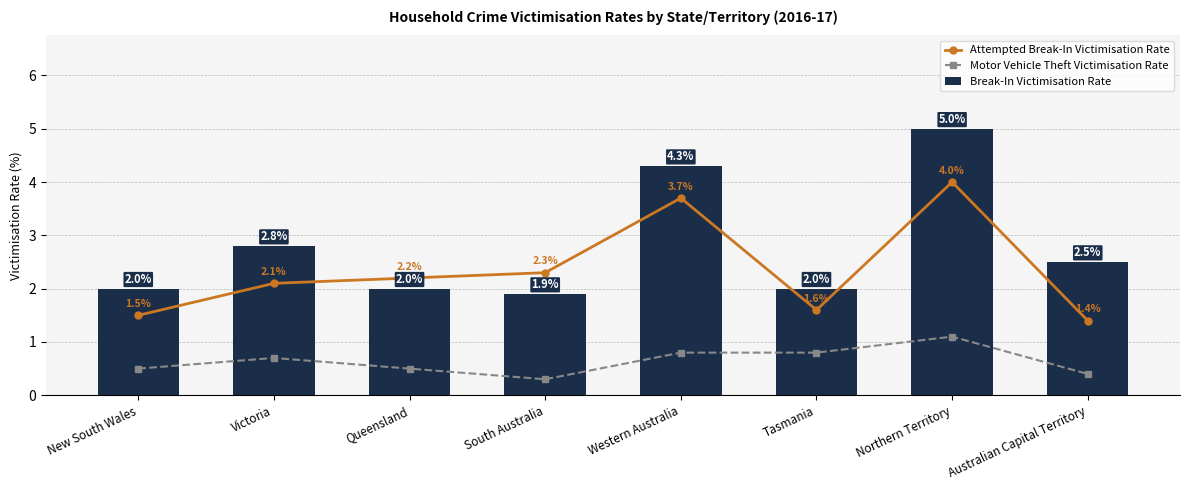

Reading left to right, list all the values displayed in this chart.

Attempted Break-In Victimisation Rate: New South Wales=1.5	Victoria=2.1	Queensland=2.2	South Australia=2.3	Western Australia=3.7	Tasmania=1.6	Northern Territory=4.0	Australian Capital Territory=1.4
Motor Vehicle Theft Victimisation Rate: New South Wales=0.5	Victoria=0.7	Queensland=0.5	South Australia=0.3	Western Australia=0.8	Tasmania=0.8	Northern Territory=1.1	Australian Capital Territory=0.4
Break-In Victimisation Rate: New South Wales=2.0	Victoria=2.8	Queensland=2.0	South Australia=1.9	Western Australia=4.3	Tasmania=2.0	Northern Territory=5.0	Australian Capital Territory=2.5